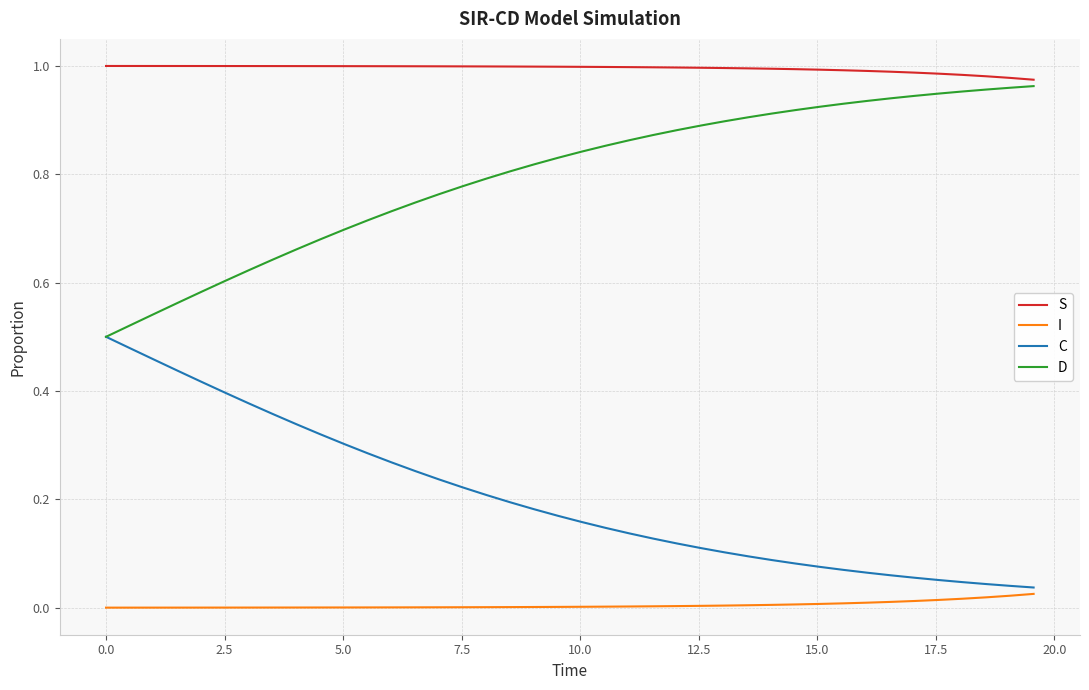

Which series has the largest total across all categories?

S